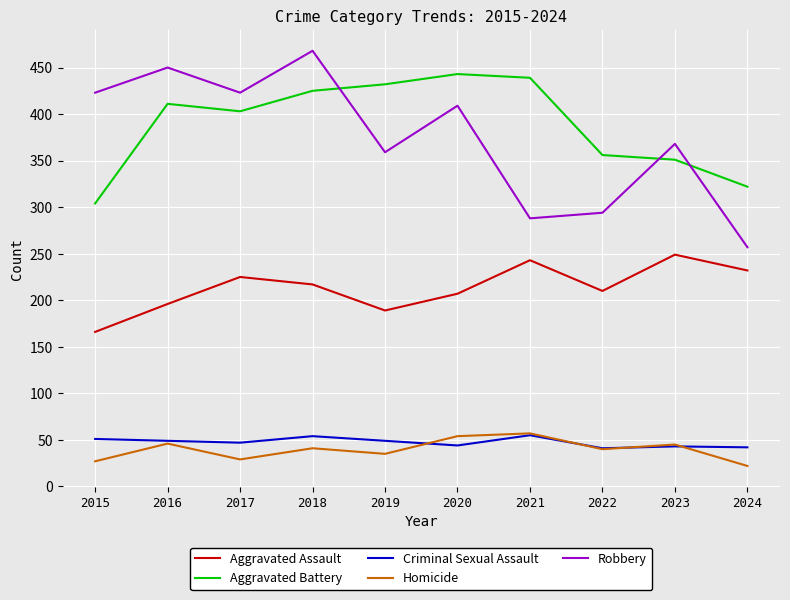

Which series has the largest range (max minus min)?

Robbery